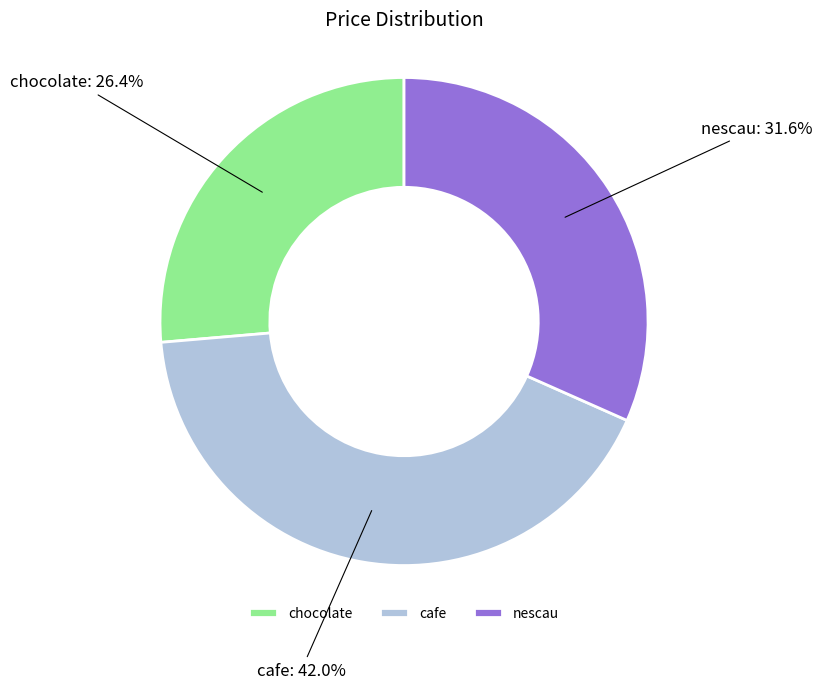

Is there any slice that represents more than half of the pie?

No